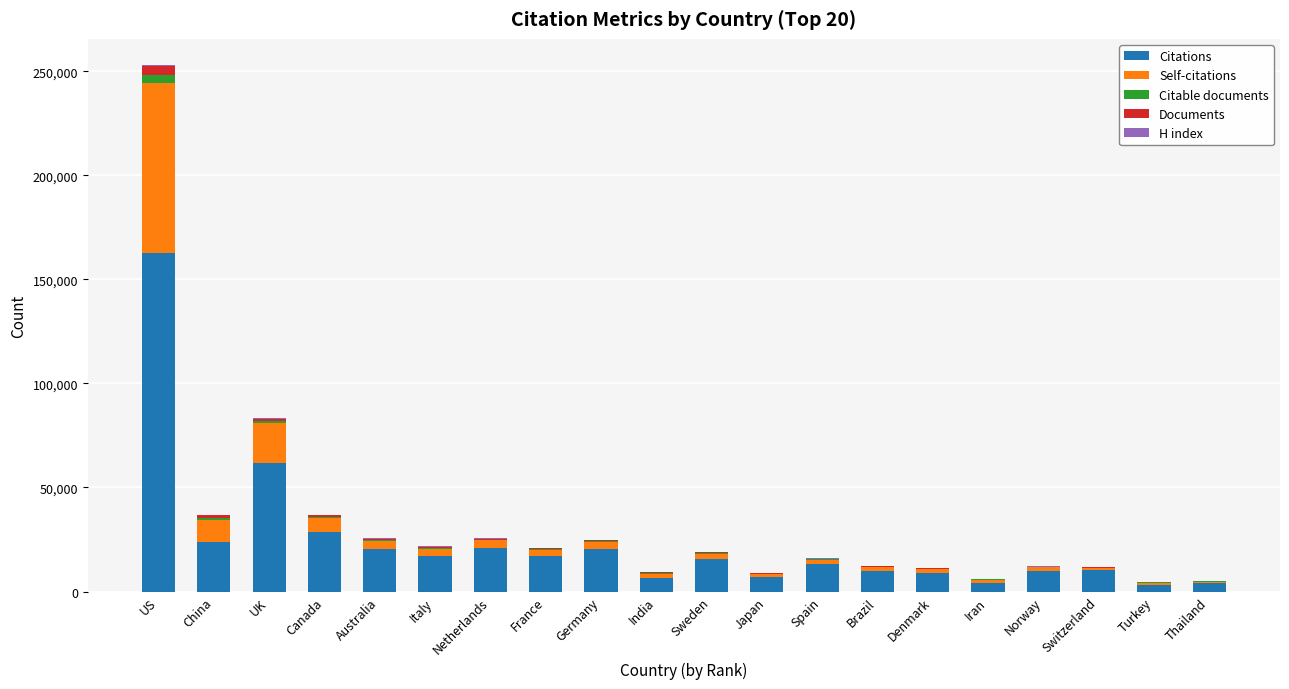

At which label does Citations reach its peak?

US